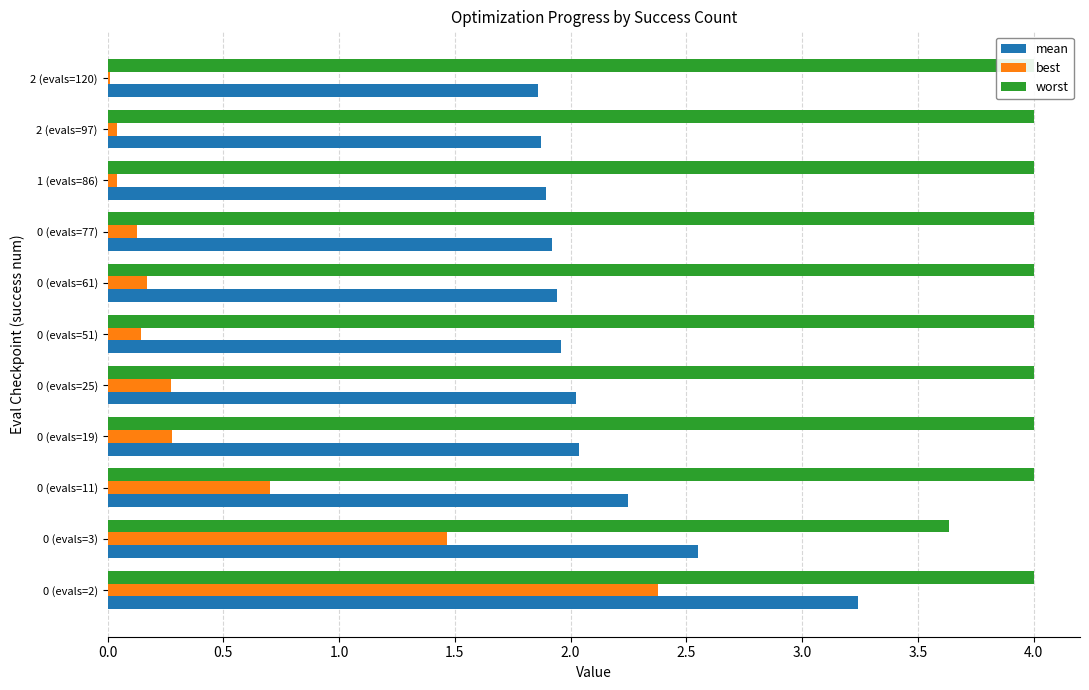

At how many categories does at least one series exceed 0?

11